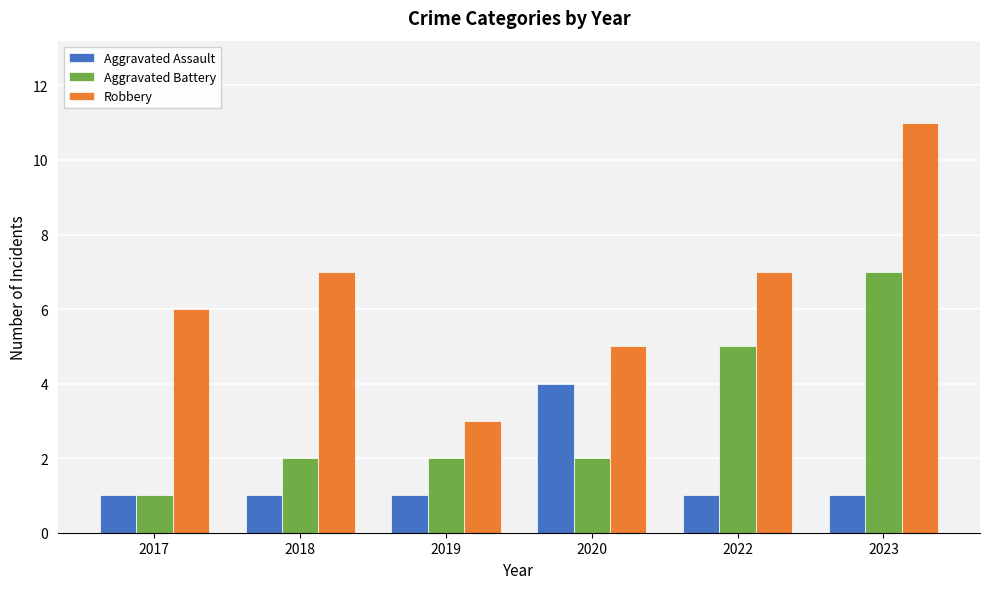

What is the value of the Robbery bar at the 6th from the left?

11